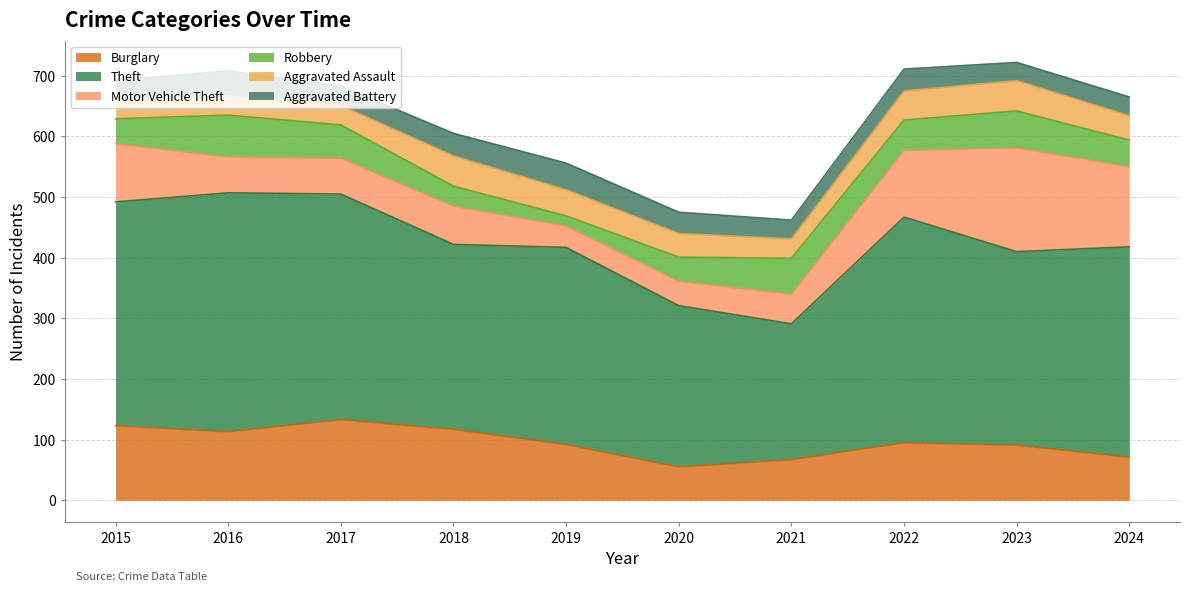

How many values in the Theft series exceed 347?

4